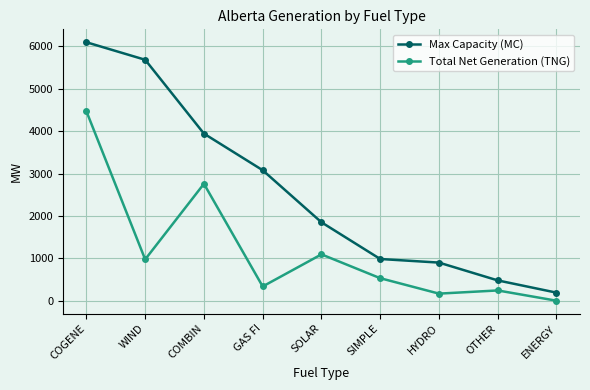

How many lines are shown in the chart?

2